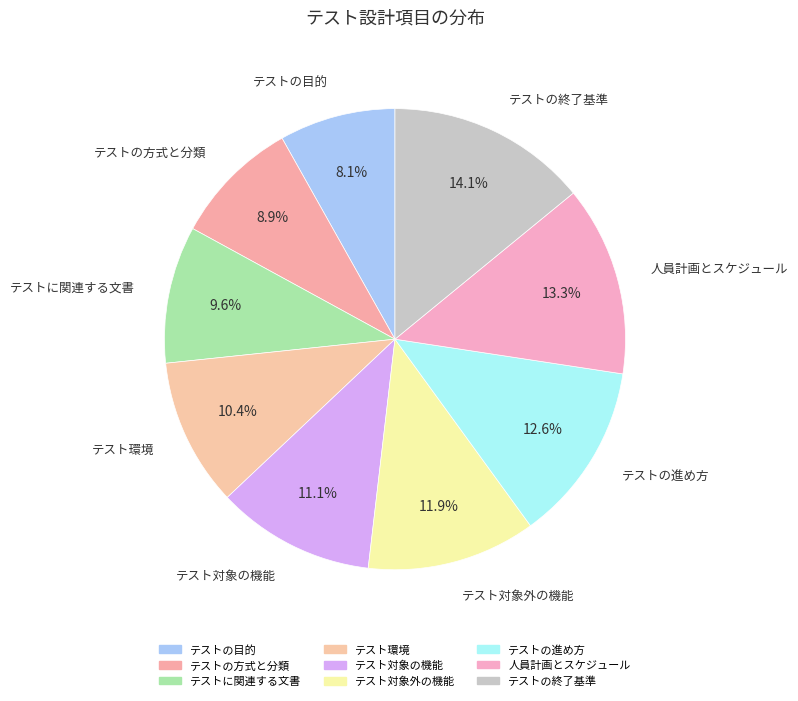

How many segments does this pie chart have?

9